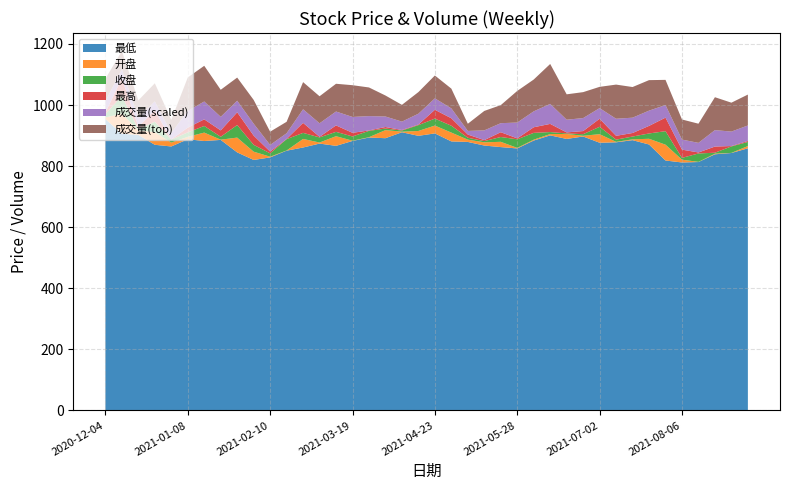

Reading left to right, what are all the values shown in this chart?

最低: 2020-12-04=954.0	2020-12-11=905.8	2020-12-18=902.2	2020-12-25=869.8	2020-12-31=864.3	2021-01-08=887.9	2021-01-15=882.1	2021-01-22=885.7	2021-01-29=844.9	2021-02-05=820.1	2021-02-10=828.4	2021-02-19=850.5	2021-02-26=860.9	2021-03-05=873.7	2021-03-12=866.3	2021-03-19=882.3	2021-03-26=893.5	2021-04-02=891.3	2021-04-09=910.8	2021-04-16=899.1	2021-04-23=907.0	2021-04-30=880.8	2021-05-07=879.1	2021-05-14=867.3	2021-05-21=862.2	2021-05-28=857.8	2021-06-04=883.7	2021-06-11=900.6	2021-06-18=888.9	2021-06-25=897.0	2021-07-02=876.5	2021-07-09=877.9	2021-07-16=884.9	2021-07-23=870.7	2021-07-30=818.3	2021-08-06=811.9	2021-08-13=813.3	2021-08-20=838.6	2021-08-27=842.9	2021-09-03=858.2
开盘: 2020-12-04=959.4	2020-12-11=971.6	2020-12-18=917.1	2020-12-25=911.4	2020-12-31=877.0	2021-01-08=895.9	2021-01-15=909.7	2021-01-22=886.5	2021-01-29=893.3	2021-02-05=847.2	2021-02-10=830.8	2021-02-19=851.1	2021-02-26=889.0	2021-03-05=877.2	2021-03-12=897.9	2021-03-19=883.2	2021-03-26=894.6	2021-04-02=917.9	2021-04-09=912.7	2021-04-16=915.1	2021-04-23=932.8	2021-04-30=909.8	2021-05-07=886.5	2021-05-14=877.9	2021-05-21=879.5	2021-05-28=859.6	2021-06-04=886.5	2021-06-11=904.9	2021-06-18=905.1	2021-06-25=899.3	2021-07-02=904.5	2021-07-09=879.4	2021-07-16=887.6	2021-07-23=889.4	2021-07-30=870.1	2021-08-06=821.0	2021-08-13=813.8	2021-08-20=840.8	2021-08-27=843.2	2021-09-03=865.7
收盘: 2020-12-04=970.3	2020-12-11=913.5	2020-12-18=913.3	2020-12-25=877.4	2020-12-31=886.8	2021-01-08=910.4	2021-01-15=888.0	2021-01-22=895.9	2021-01-29=852.2	2021-02-05=824.9	2021-02-10=841.7	2021-02-19=888.2	2021-02-26=869.2	2021-03-05=893.9	2021-03-12=883.8	2021-03-19=897.0	2021-03-26=915.3	2021-04-02=912.8	2021-04-09=916.4	2021-04-16=934.1	2021-04-23=910.0	2021-04-30=887.4	2021-05-07=880.3	2021-05-14=881.9	2021-05-21=863.8	2021-05-28=887.7	2021-06-04=908.8	2021-06-11=911.4	2021-06-18=907.0	2021-06-25=904.5	2021-07-02=880.5	2021-07-09=886.7	2021-07-16=896.8	2021-07-23=872.0	2021-07-30=825.9	2021-08-06=815.1	2021-08-13=841.3	2021-08-20=843.8	2021-08-27=864.4	2021-09-03=879.0
最高: 2020-12-04=975.4	2020-12-11=971.6	2020-12-18=921.5	2020-12-25=914.6	2020-12-31=887.3	2021-01-08=925.9	2021-01-15=909.7	2021-01-22=916.9	2021-01-29=894.0	2021-02-05=855.1	2021-02-10=847.5	2021-02-19=888.8	2021-02-26=901.9	2021-03-05=895.9	2021-03-12=904.9	2021-03-19=908.9	2021-03-26=916.8	2021-04-02=917.9	2021-04-09=918.2	2021-04-16=936.1	2021-04-23=938.9	2021-04-30=911.7	2021-05-07=890.8	2021-05-14=885.1	2021-05-21=879.5	2021-05-28=890.8	2021-06-04=927.2	2021-06-11=938.2	2021-06-18=910.3	2021-06-25=914.7	2021-07-02=906.8	2021-07-09=899.1	2021-07-16=908.3	2021-07-23=896.8	2021-07-30=870.1	2021-08-06=842.0	2021-08-13=844.6	2021-08-20=864.0	2021-08-27=865.7	2021-09-03=882.4
成交量: 2020-12-04=10921559.0	2020-12-11=8810229.0	2020-12-18=8499334.0	2020-12-25=8774045.0	2020-12-31=6328379.0	2021-01-08=16237841.0	2021-01-15=17342980.0	2021-01-22=13152097.0	2021-01-29=11248996.0	2021-02-05=11558140.0	2021-02-10=6447853.0	2021-02-19=5560071.0	2021-02-26=13201935.0	2021-03-05=13124549.0	2021-03-12=13484500.0	2021-03-19=15421937.0	2021-03-26=13914947.0	2021-04-02=10198845.0	2021-04-09=8146294.0	2021-04-16=10508948.0	2021-04-23=11101621.0	2021-04-30=9596614.0	2021-05-07=3499252.0	2021-05-14=9446478.0	2021-05-21=8771927.0	2021-05-28=15359000.0	2021-06-04=15455275.0	2021-06-11=19408564.0	2021-06-18=12331192.0	2021-06-25=12604426.0	2021-07-02=10332281.0	2021-07-09=16589777.0	2021-07-16=14889196.0	2021-07-23=14818964.0	2021-07-30=12231961.0	2021-08-06=9765840.0	2021-08-13=9316350.0	2021-08-20=15978785.0	2021-08-27=14040297.0	2021-09-03=15008217.0